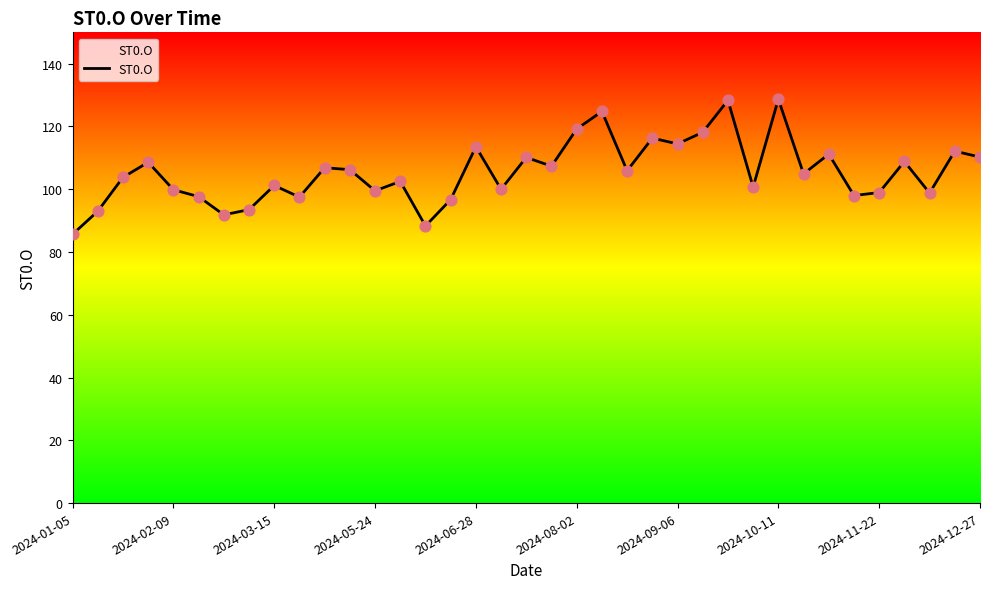

What is the minimum value shown in the chart?

85.7